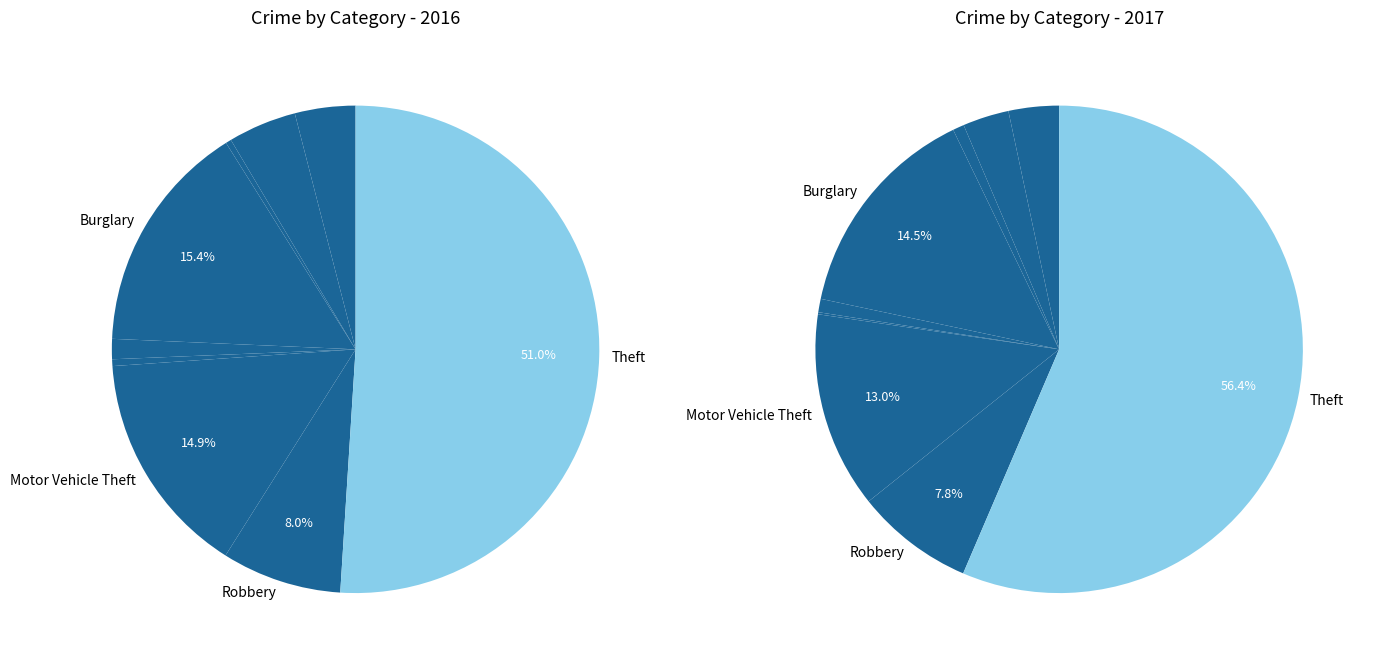

Is it true that values_2016 is 4% of the pie?

True